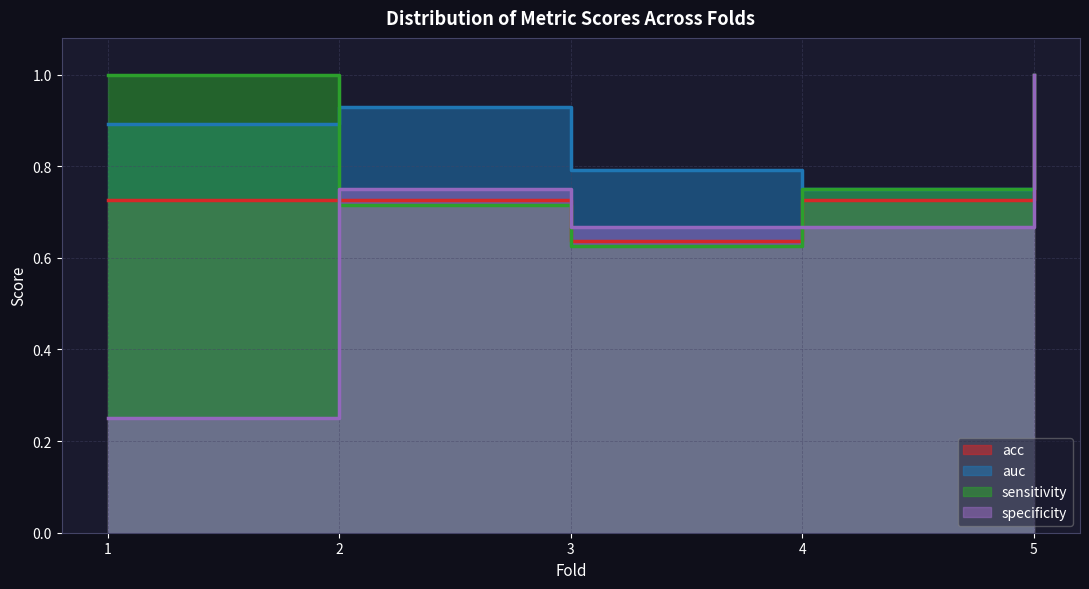

List the series in order of their peak value, lowest first.

acc, auc, sensitivity, specificity